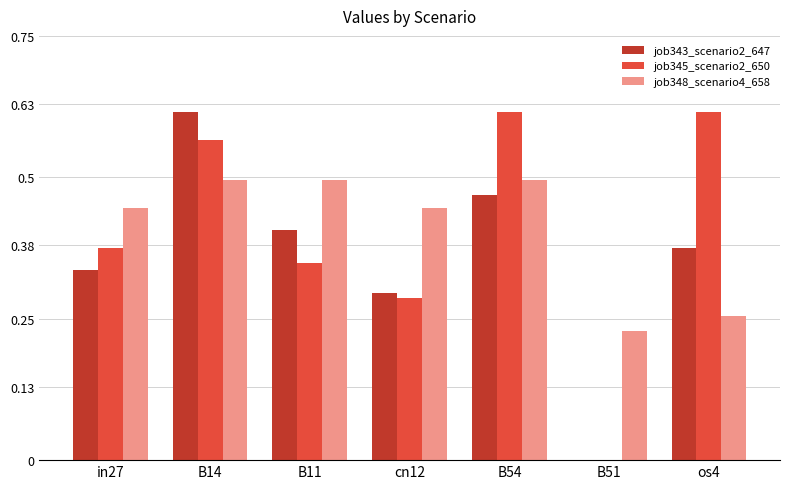

Is the value of job343_scenario2_647 at cn12 greater than the value of job348_scenario4_658 at in27?

No